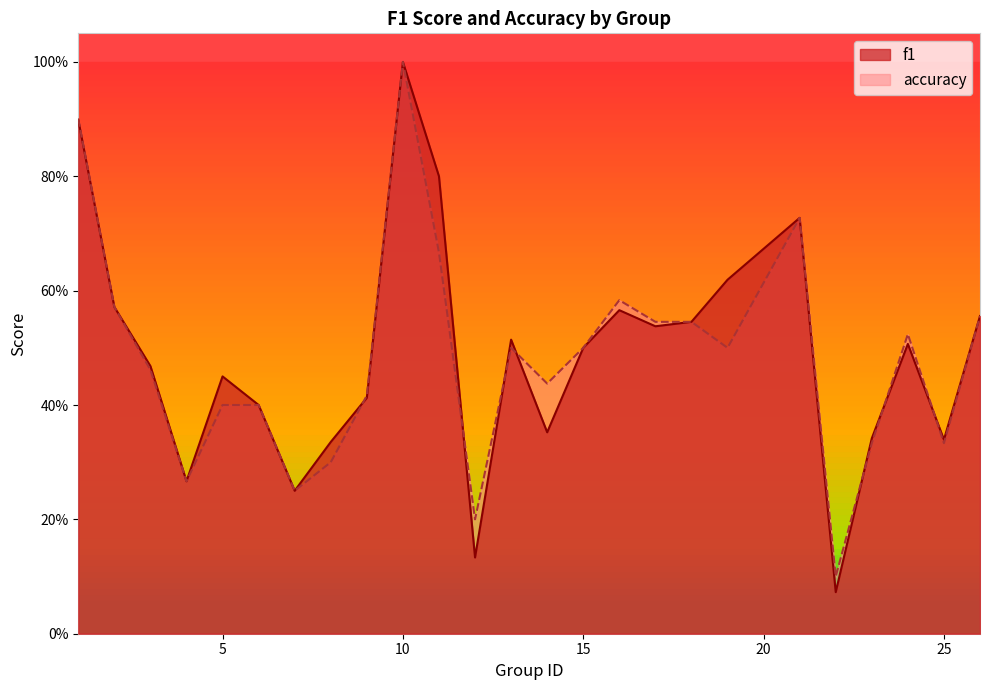

In f1, how many points are higher than both neighbors (excluding endpoints)?

6